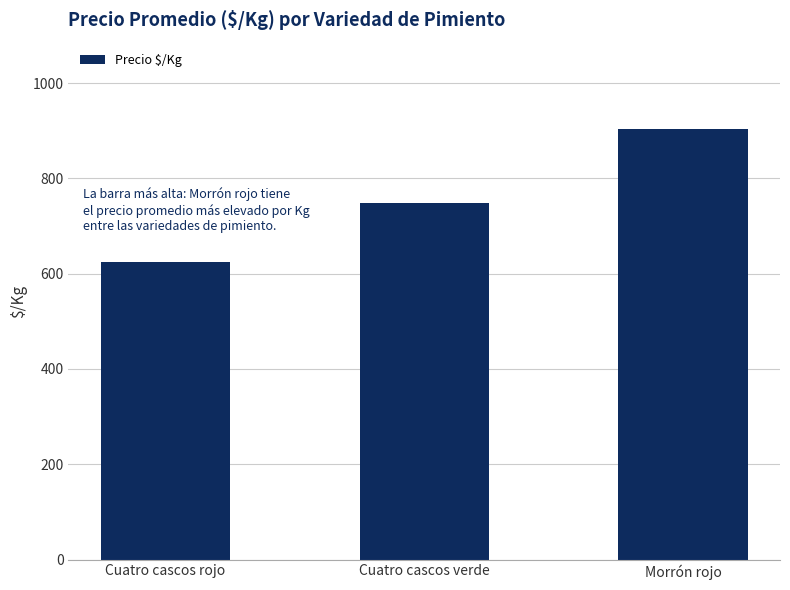

Are the bars horizontal?

No